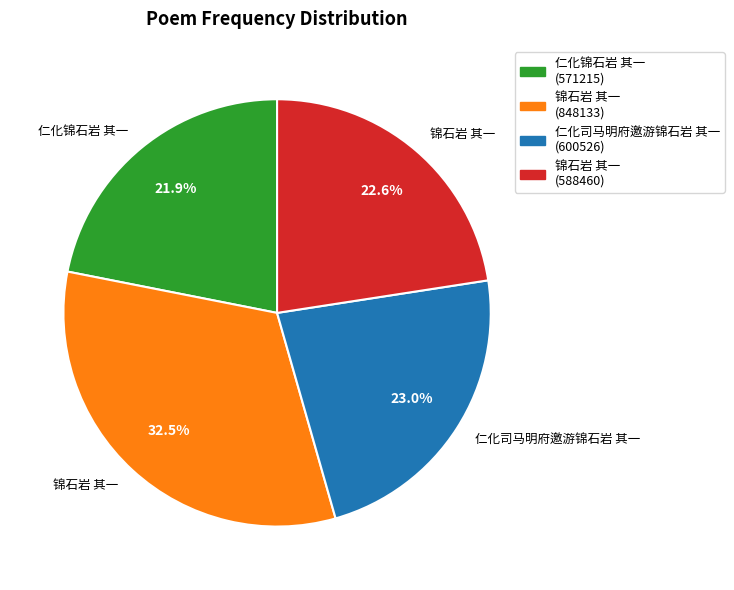

Does any single category account for the majority?

No